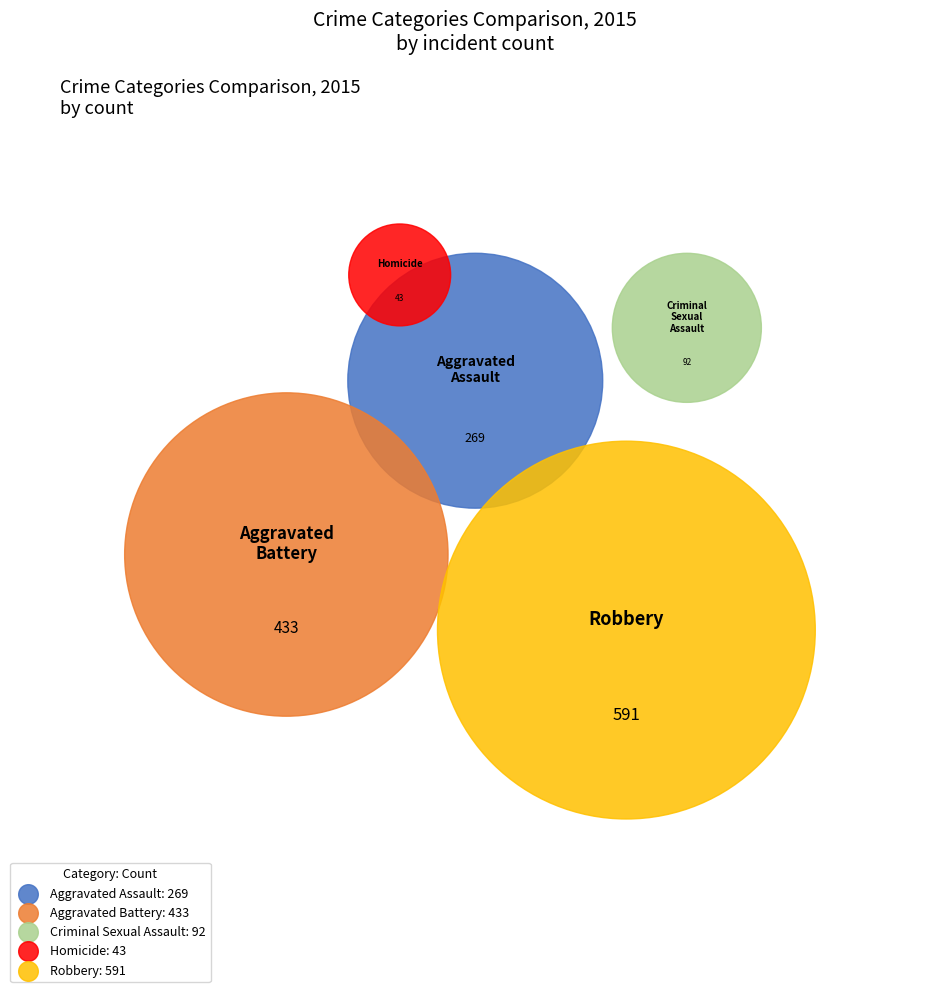

Is it true that Aggravated Assault is 19% of the pie?

True